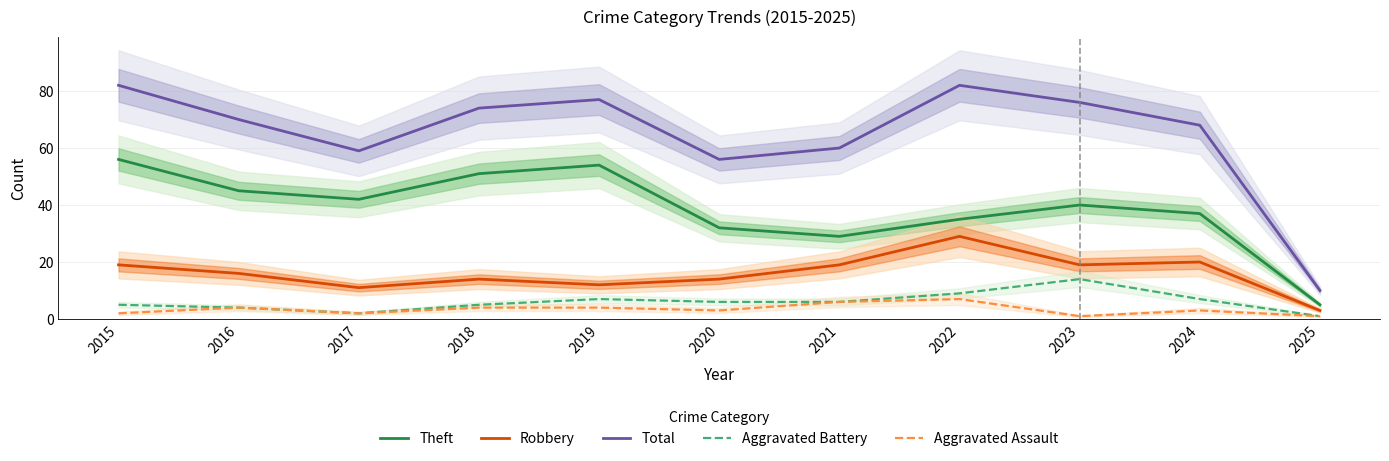

At which label is Total closest to 46?

2020